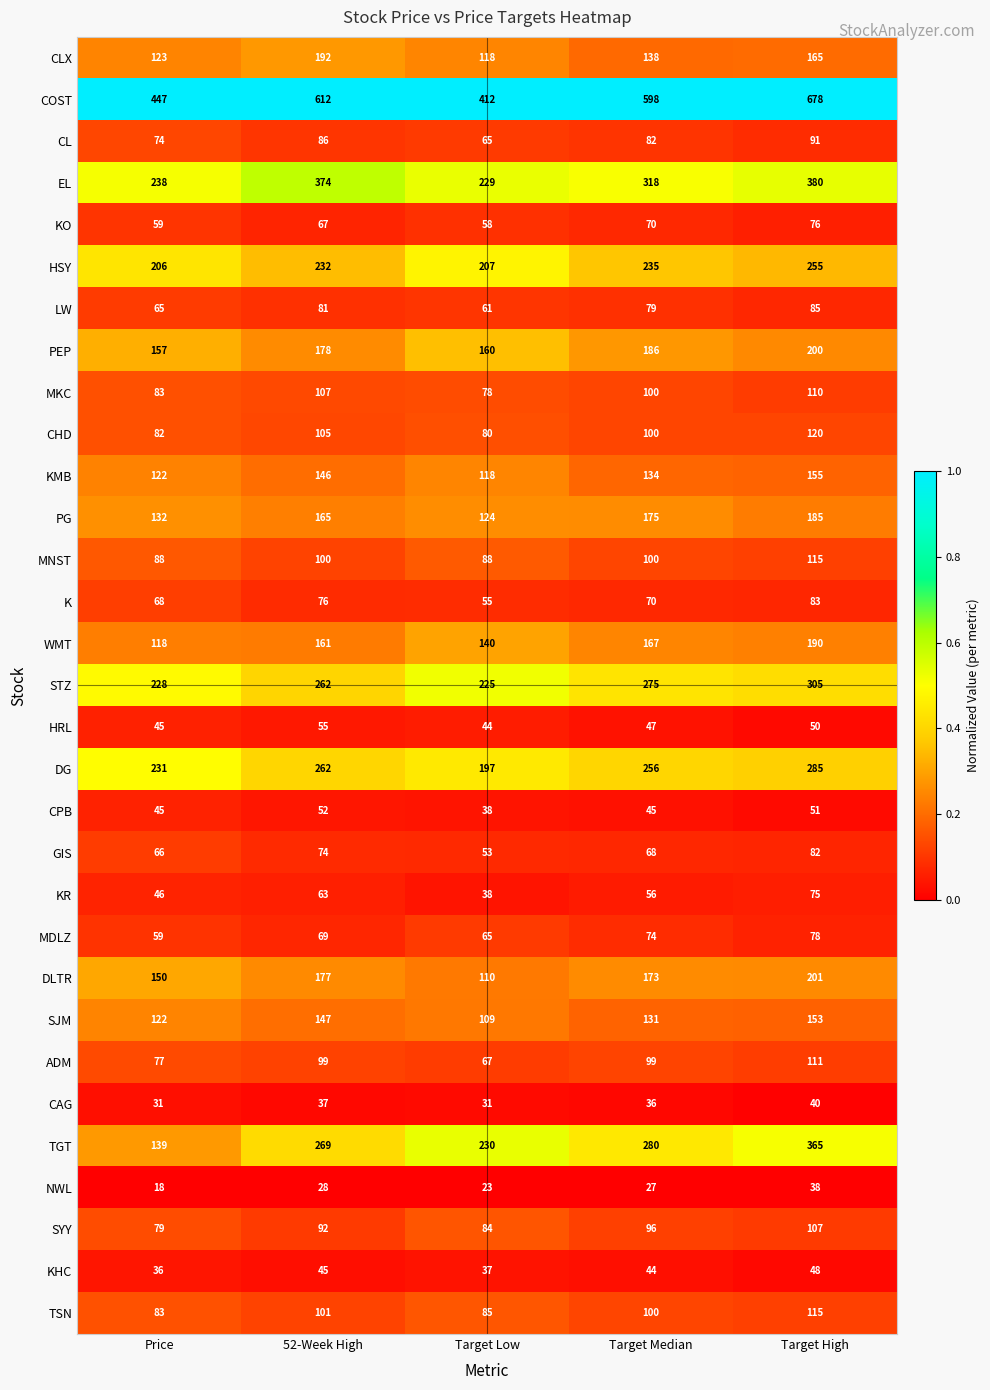

What is the sum of the COST values at Price and Target Low?

859